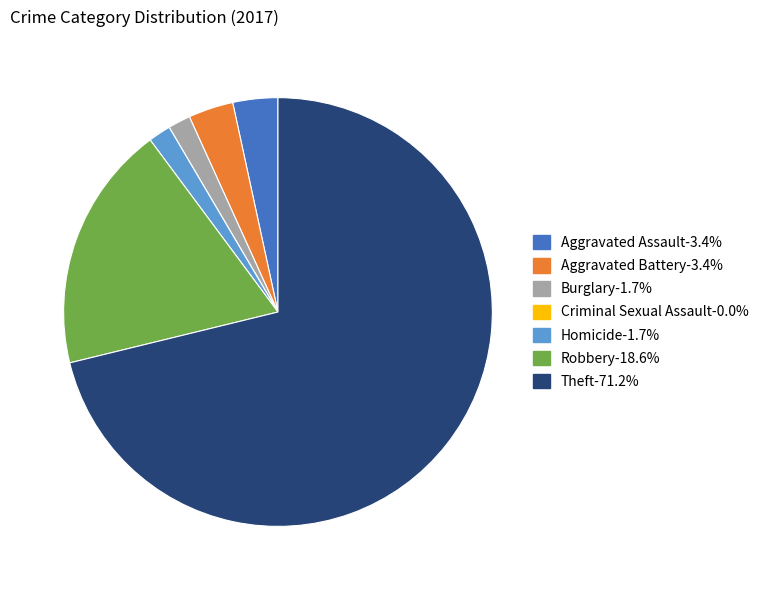

What is the largest slice in the pie chart?

Theft